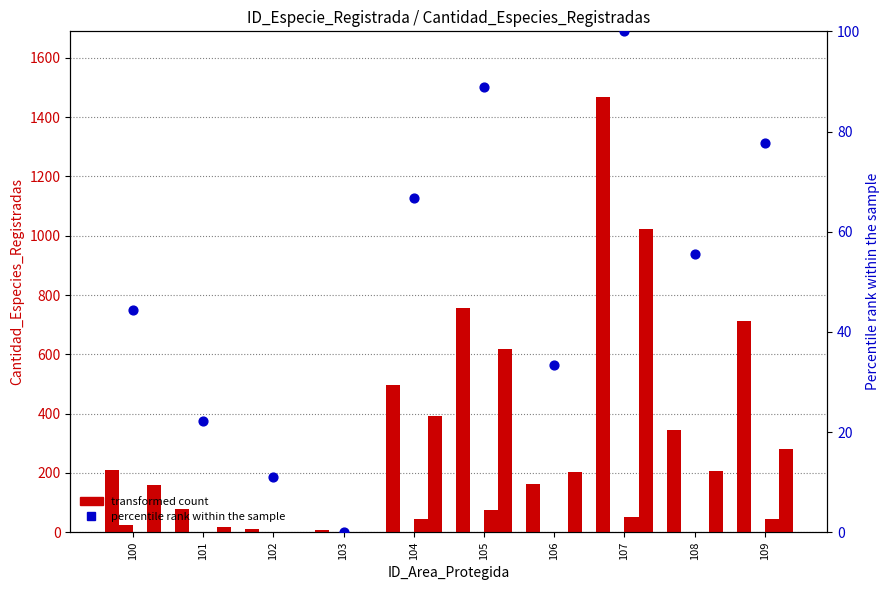

Which series has the widest spread of Y values?

Species 301